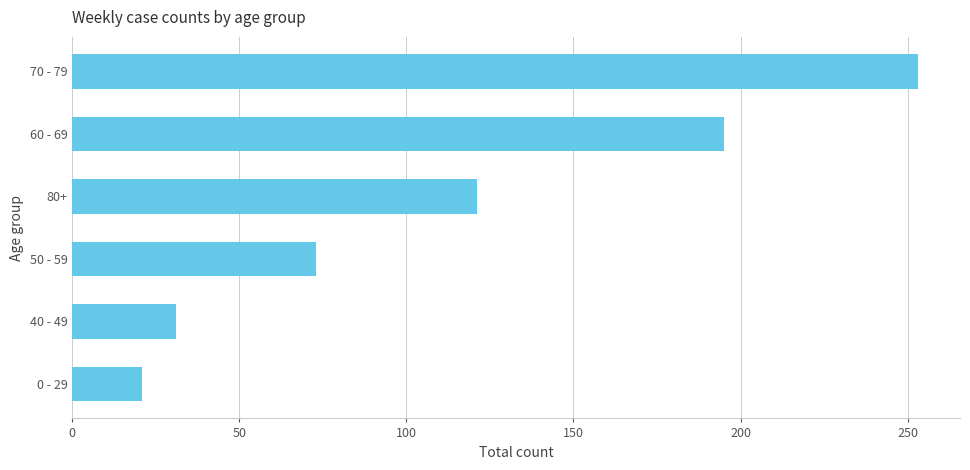

What is the difference between the maximum and second lowest values?

222